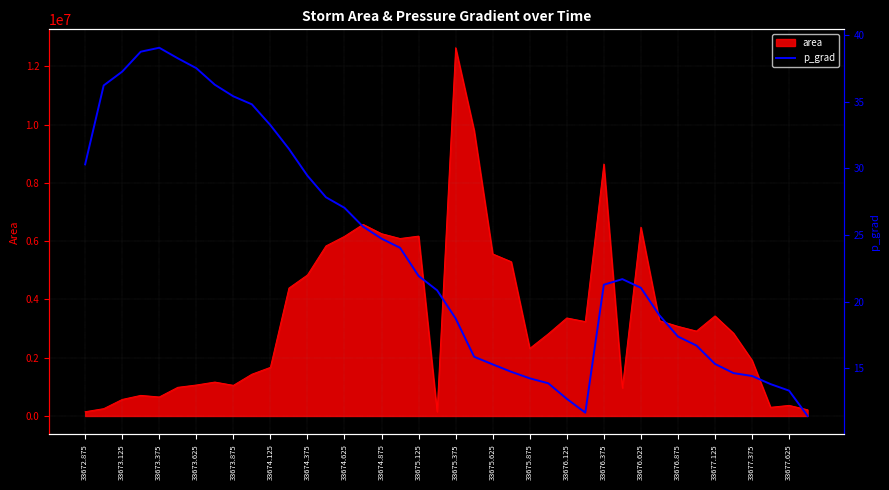

What is the highest value of the area series?

12643125